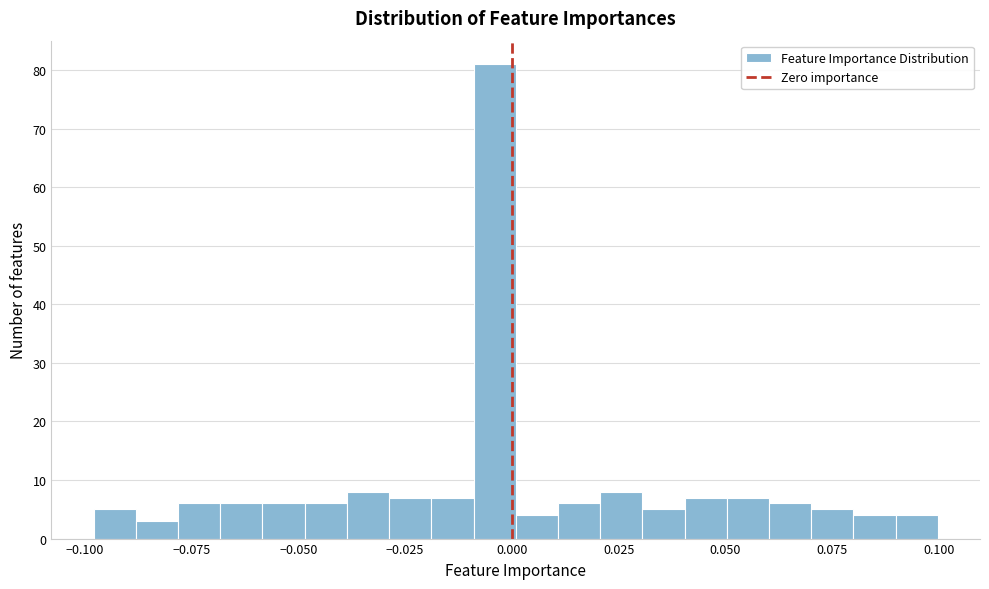

Around what value on the x-axis is the tallest bar? Give the approximate position of its centre, as read against the axis.

-0.005